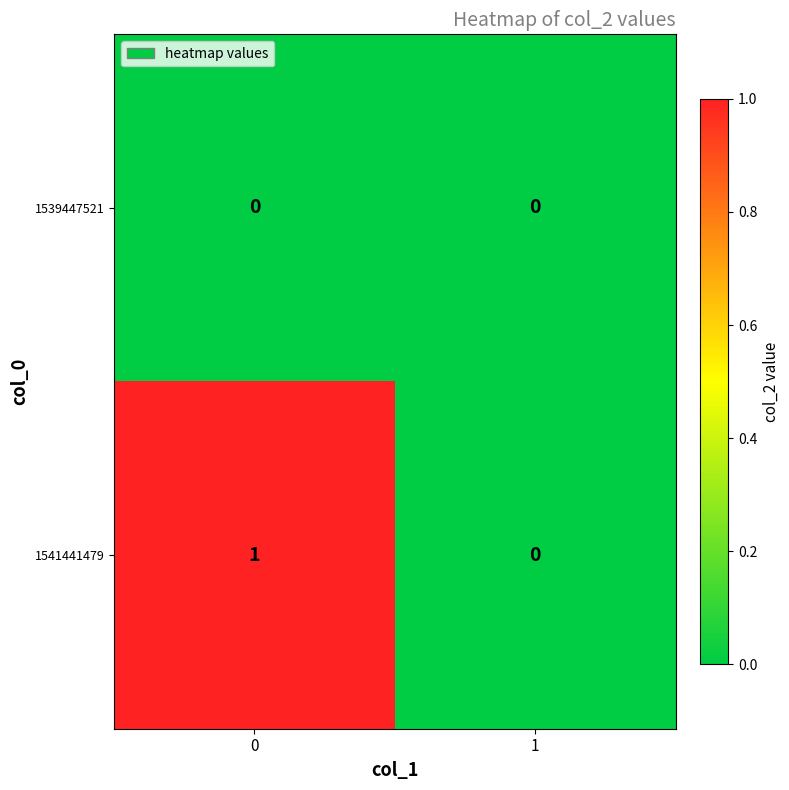

Reading right to left, transcribe all the data shown in this chart.

1539447521: 1=0	0=0
1541441479: 1=0	0=1